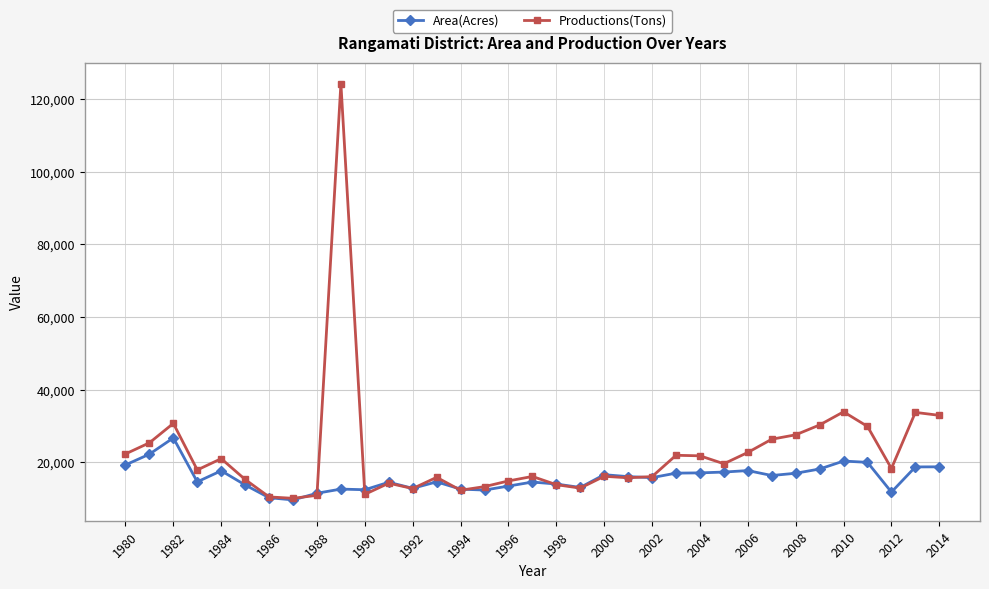

Which series ends up on top after the final intersection of Area(Acres) and Productions(Tons)?

Productions(Tons)